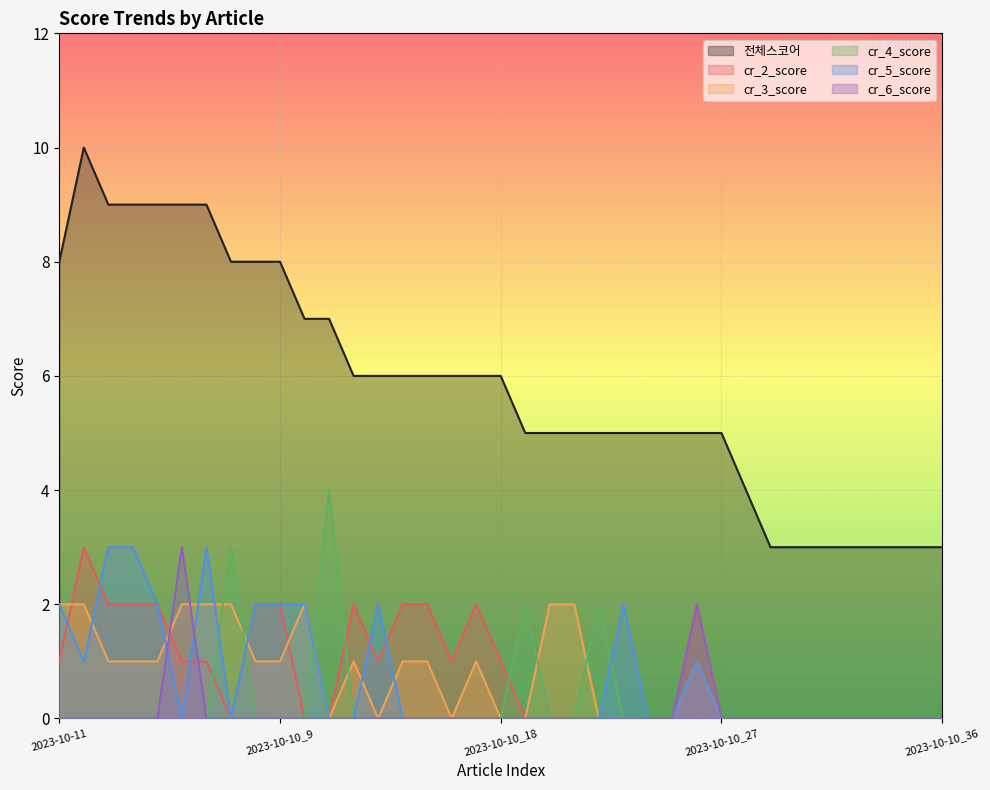

How many interior local peaks does the cr_6_score series have?

2